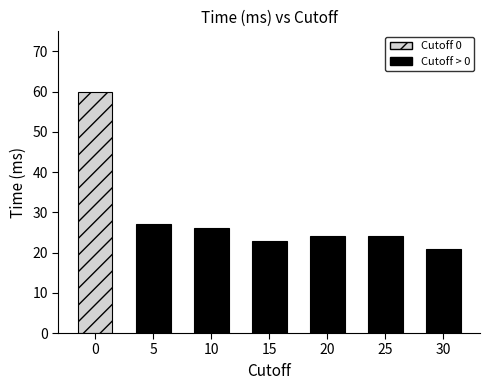

Reading right to left, what are all the values shown in this chart?

21	24	24	23	26	27	60